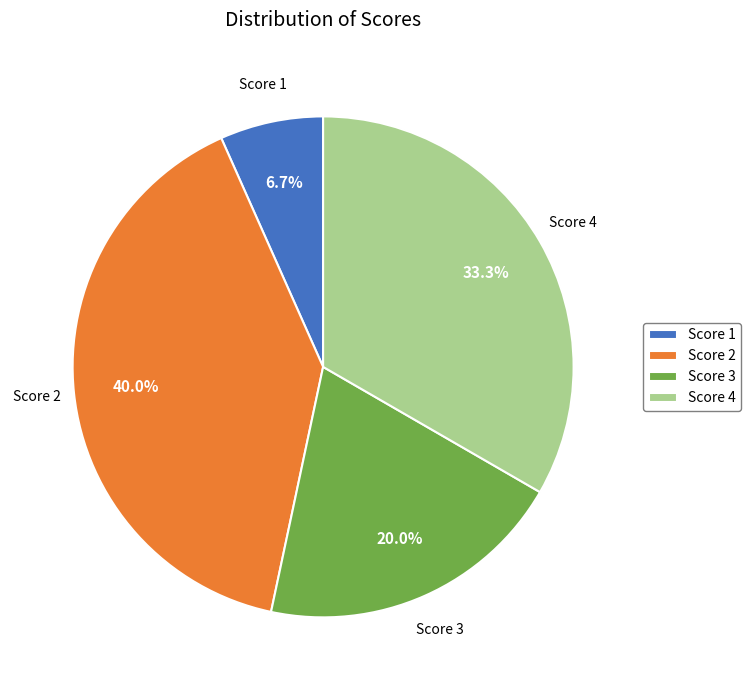

Rank the categories by value from highest to lowest.

Score 2, Score 4, Score 3, Score 1